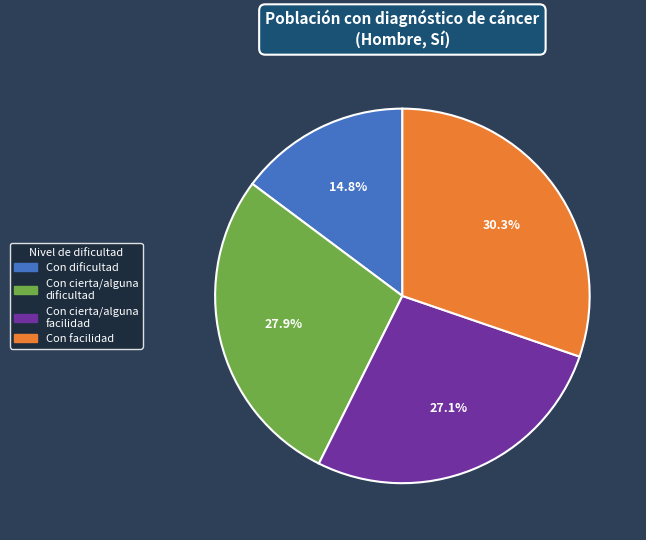

To the nearest percent, what is the average slice percentage?

25%